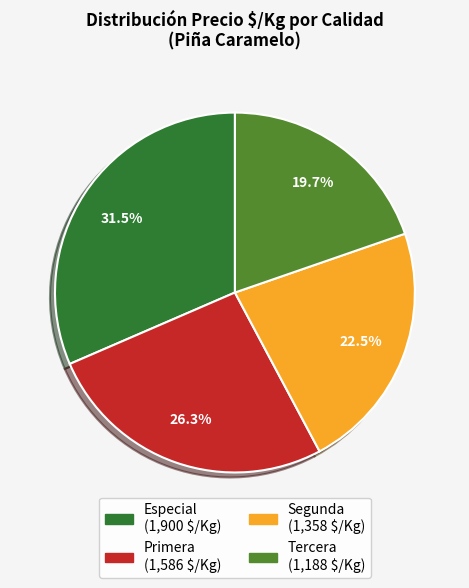

Which slice is the largest?

Especial